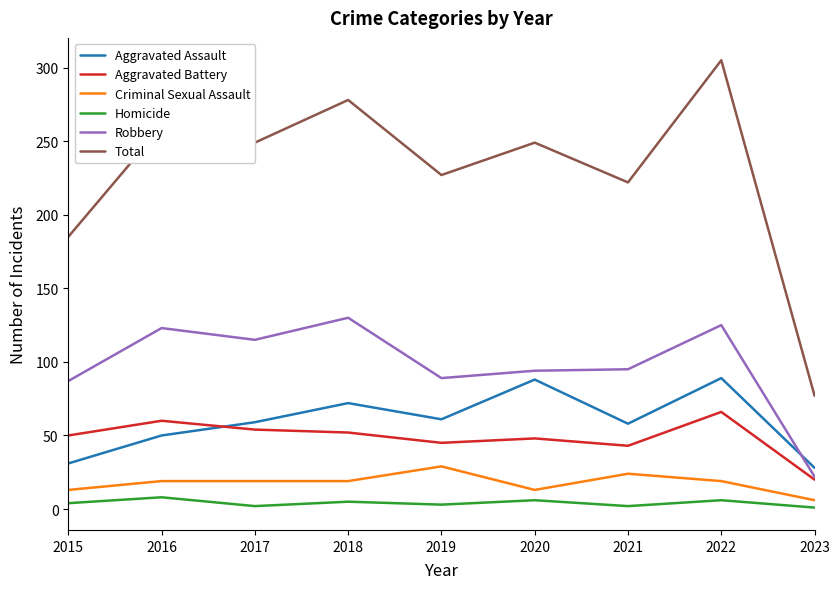

Rank the series at 2021 from highest to lowest value.

Total, Robbery, Aggravated Assault, Aggravated Battery, Criminal Sexual Assault, Homicide